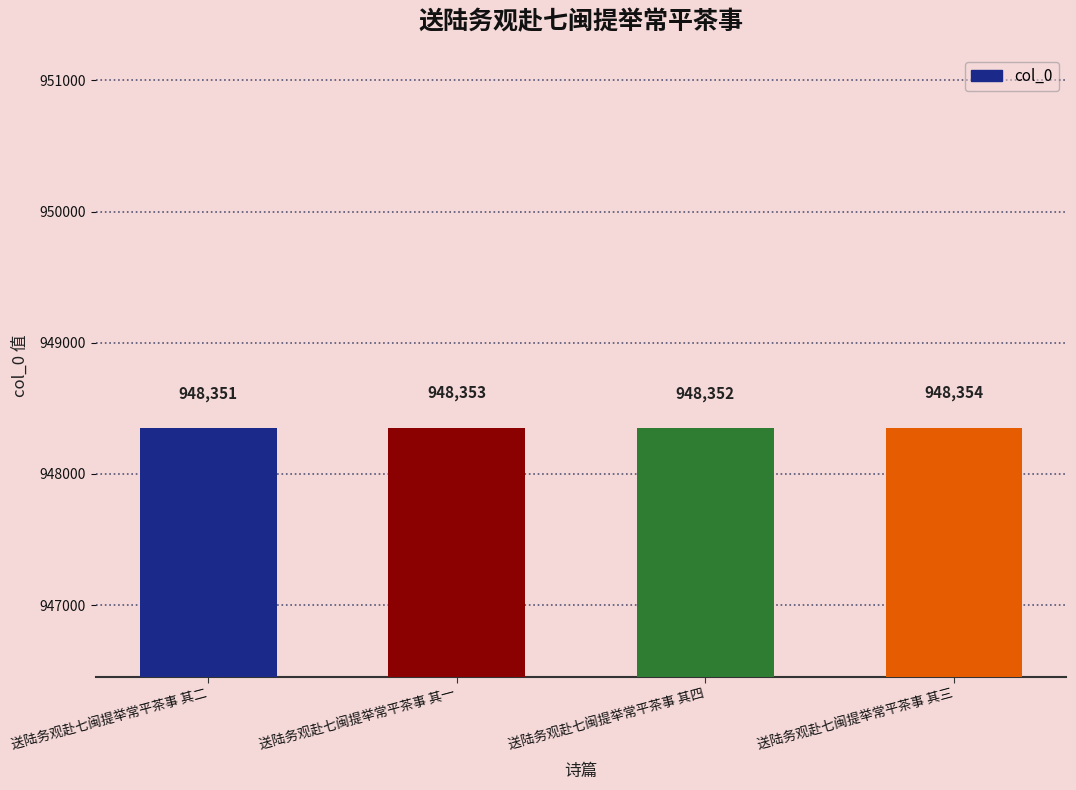

What is the label of the 3rd bar from the left?

送陆务观赴七闽提举常平茶事 其四